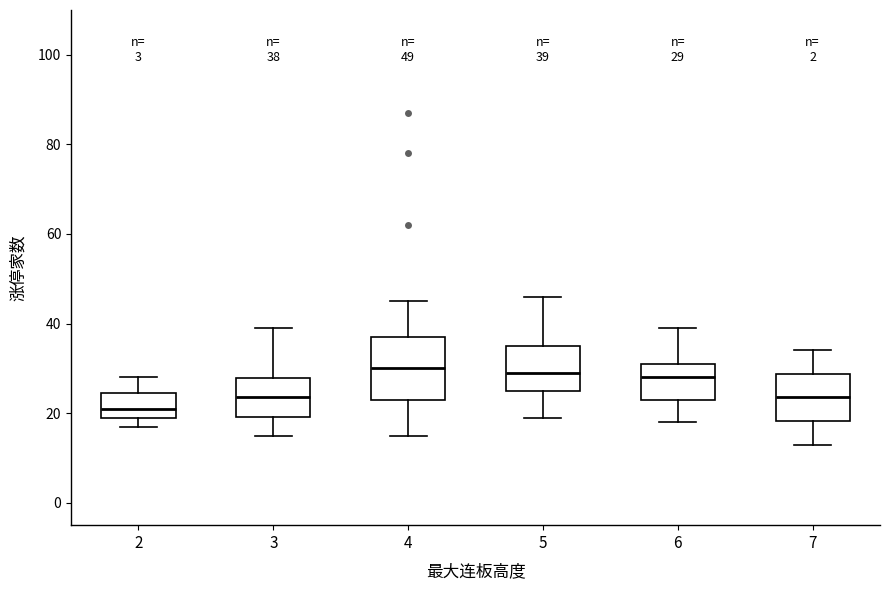

Which box's median line is the lowest?

2